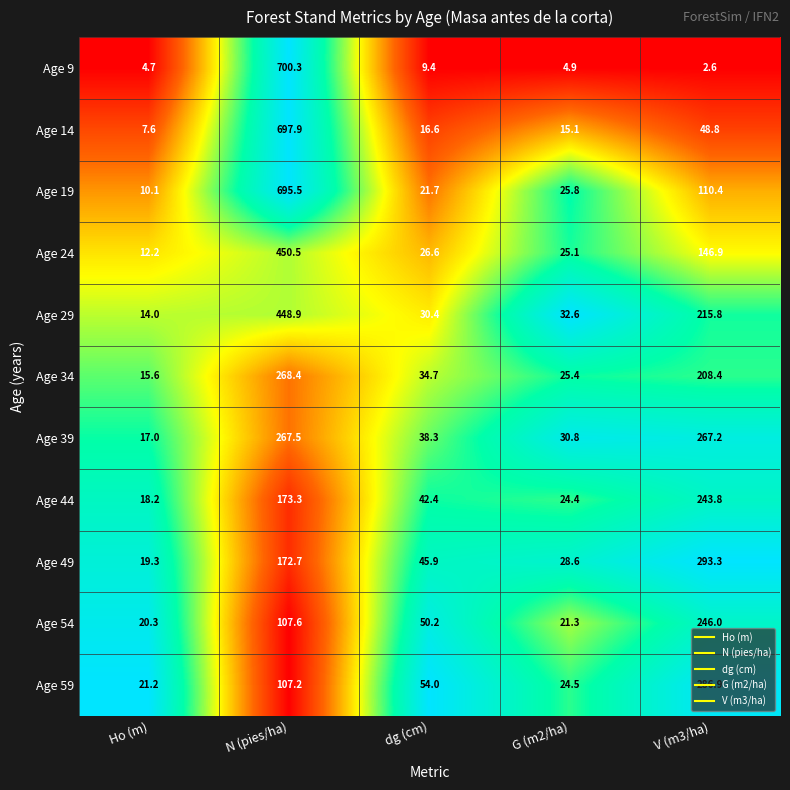

True or false: Age 24 has a value of 146.9 at V (m3/ha).

True